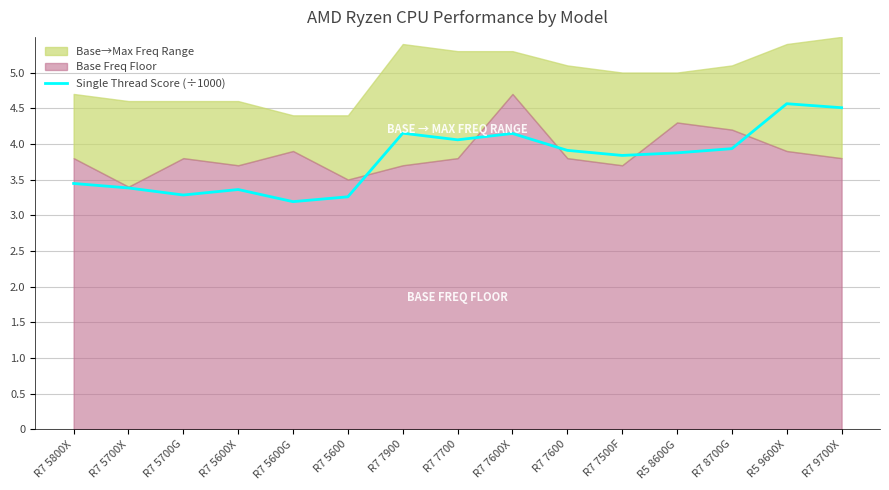

What is the label of the 6th point from the right?

R7 7600